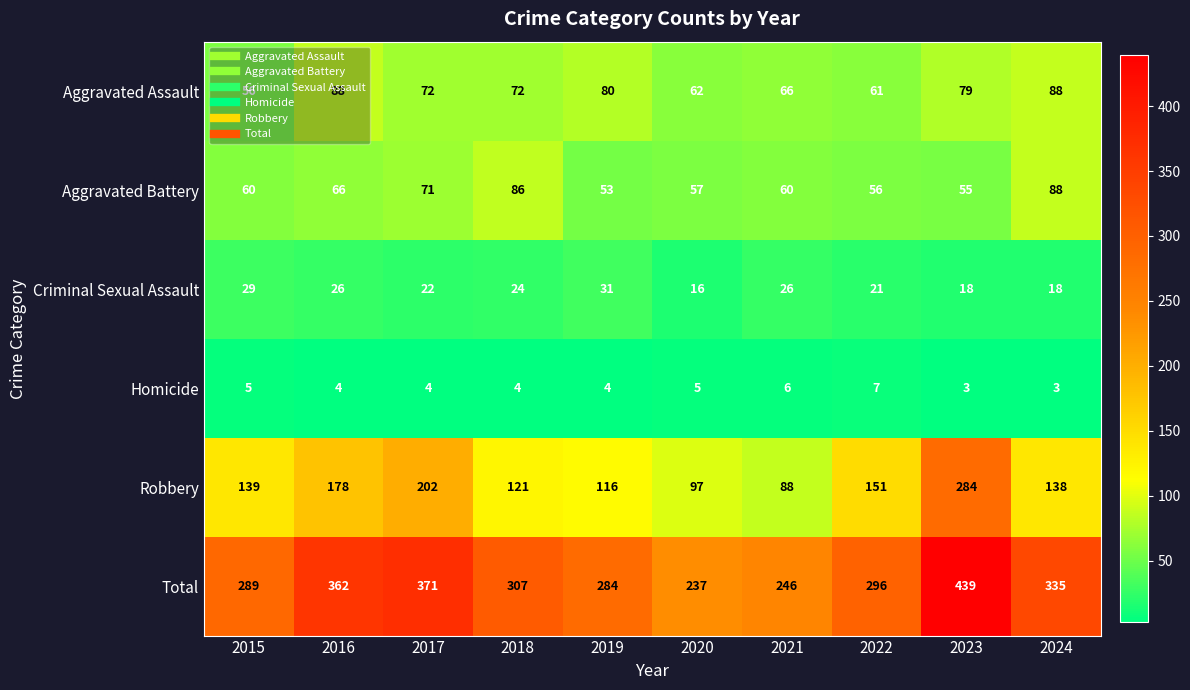

Rank the series at 2023 from lowest to highest value.

Homicide, Criminal Sexual Assault, Aggravated Battery, Aggravated Assault, Robbery, Total